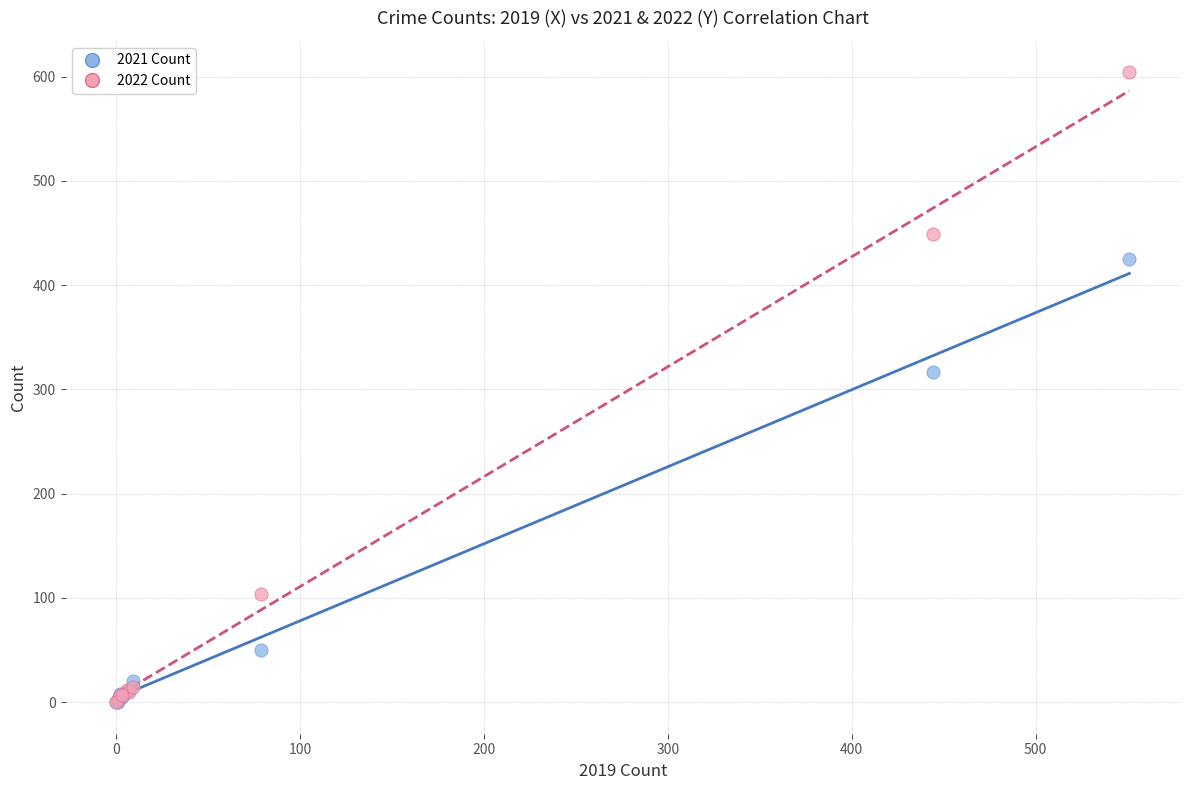

In the 2022 Count series, what Y value is closest to 302?

449